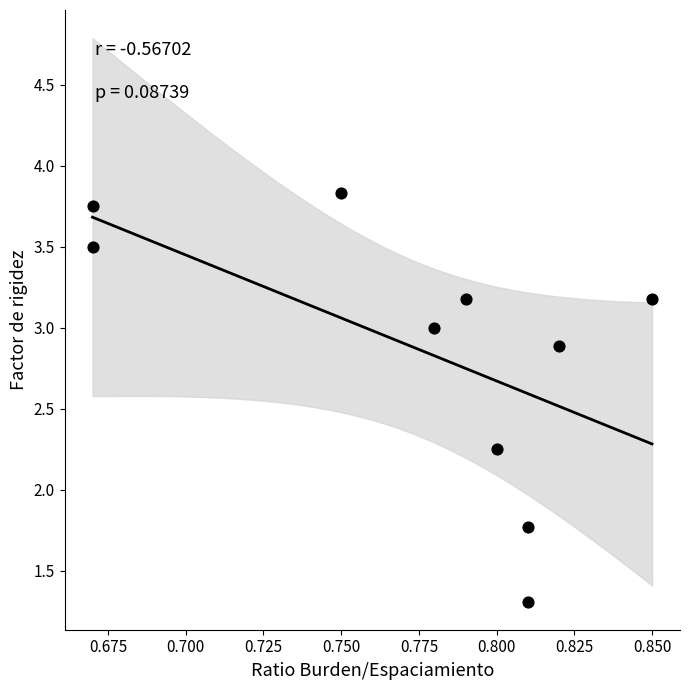

What is the range of Y values (max minus min)?

2.5